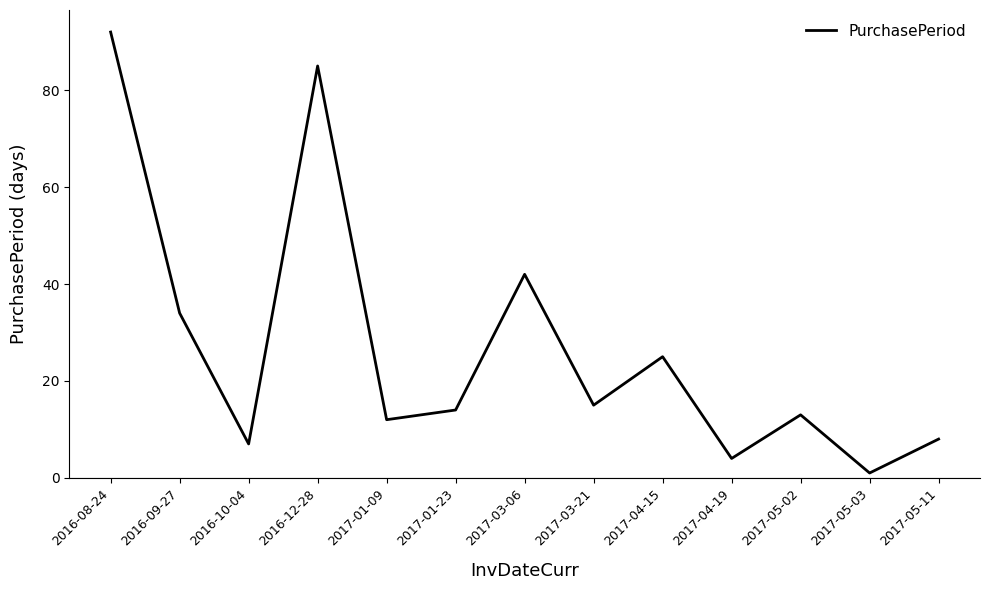

What position from the left is 2016-10-04?

3